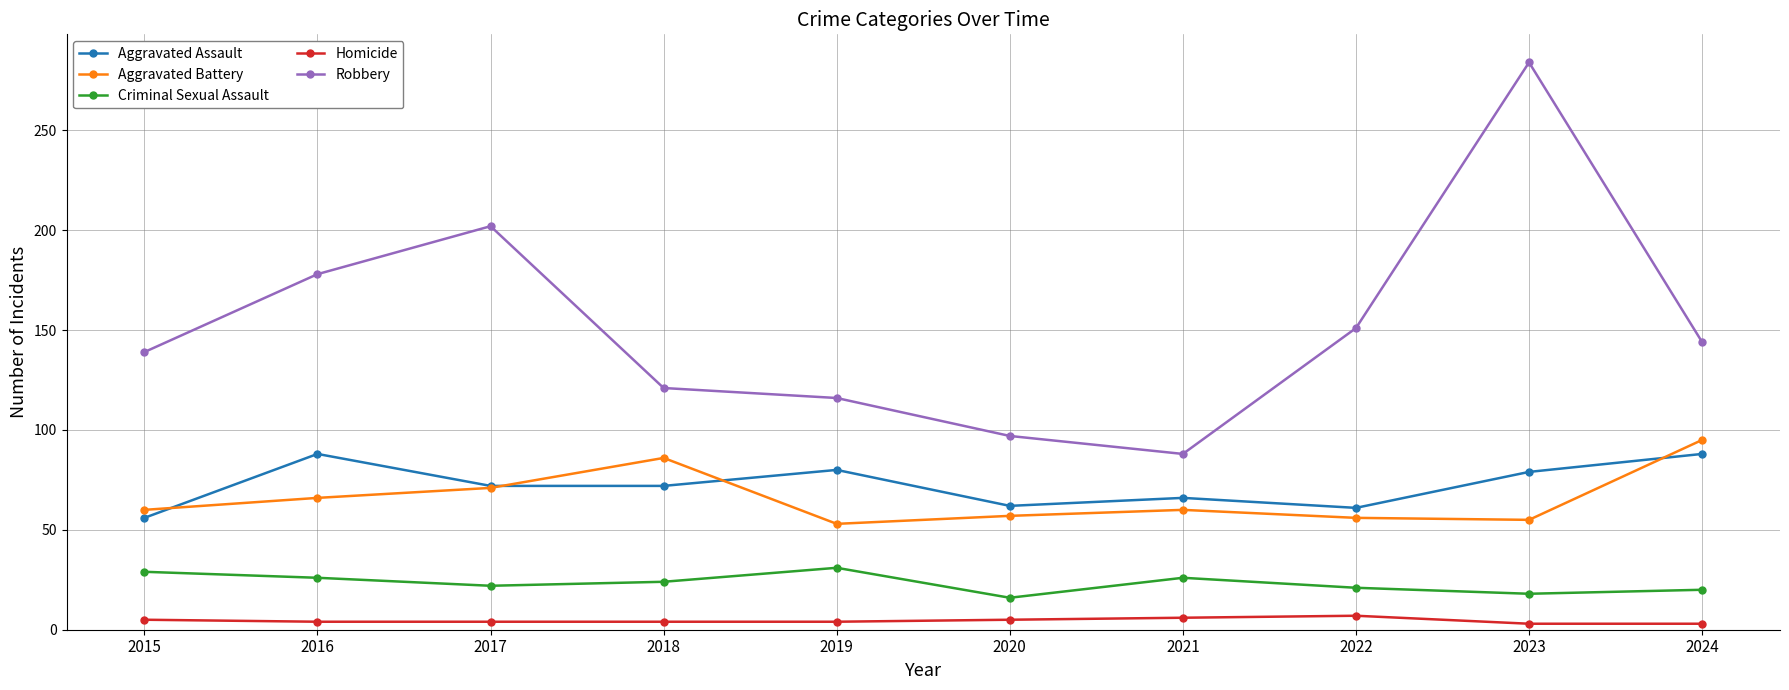

True or false: Robbery has more than 2 points higher than both neighbors.

False